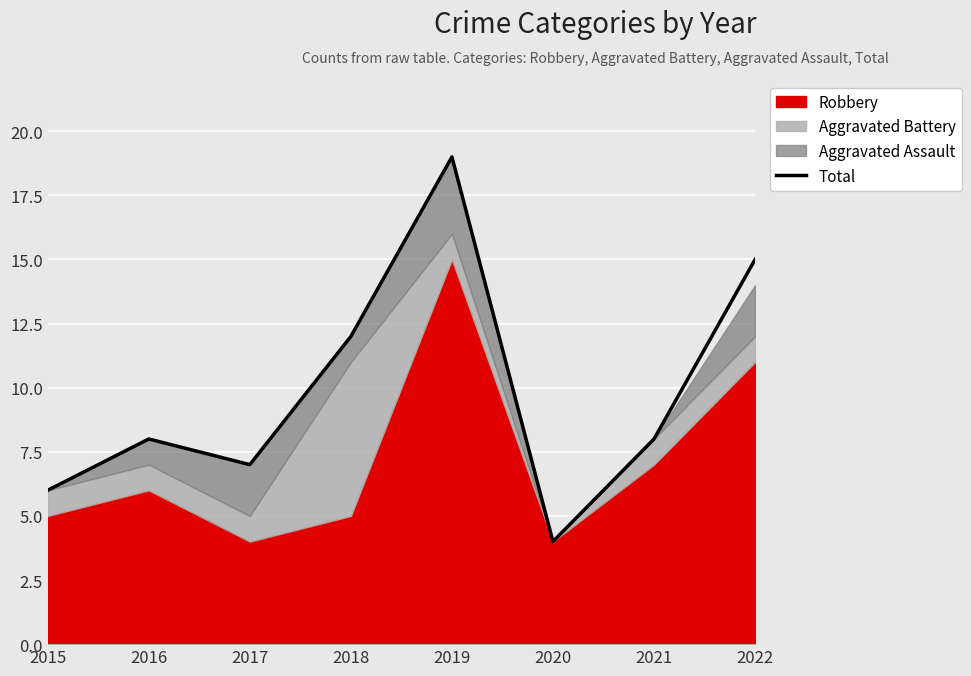

Is it true that the value at 2022 is 15?

True